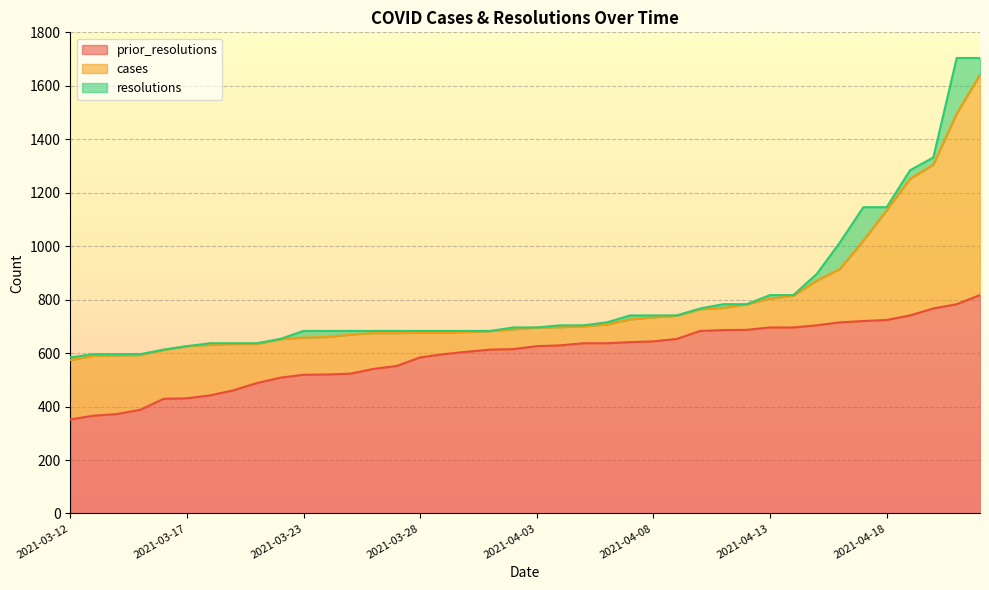

List the series in order of their peak value, highest first.

resolutions, cases, prior_resolutions